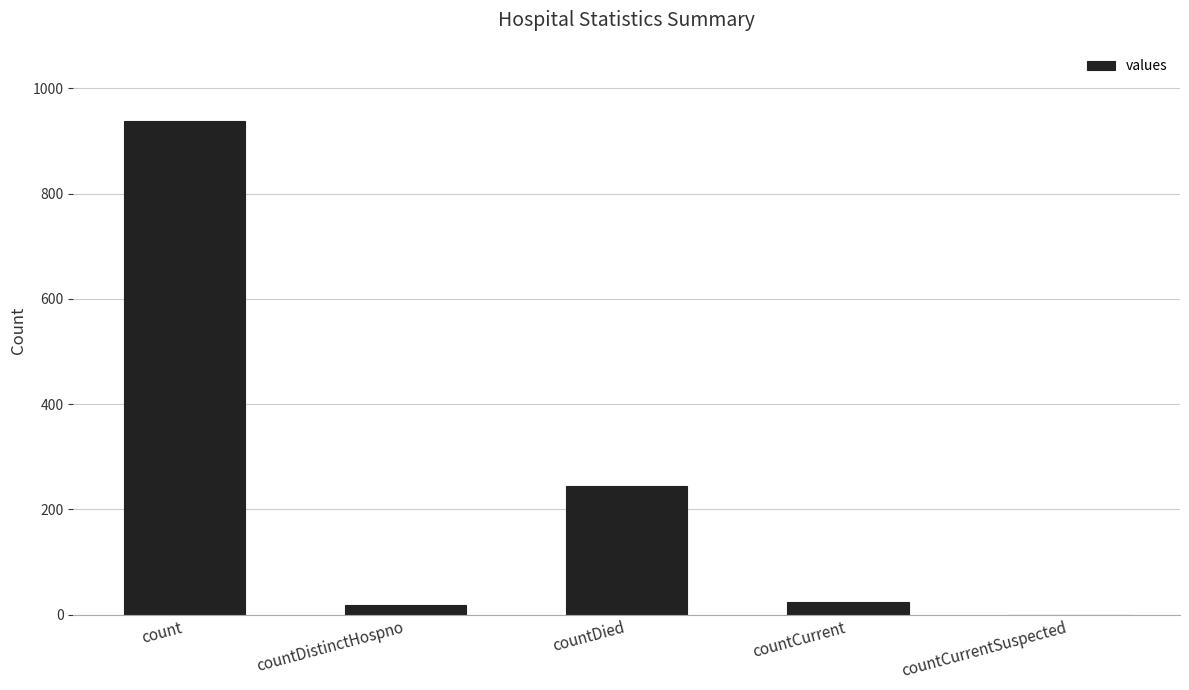

Are the bars grouped side by side (vs. stacked)?

No